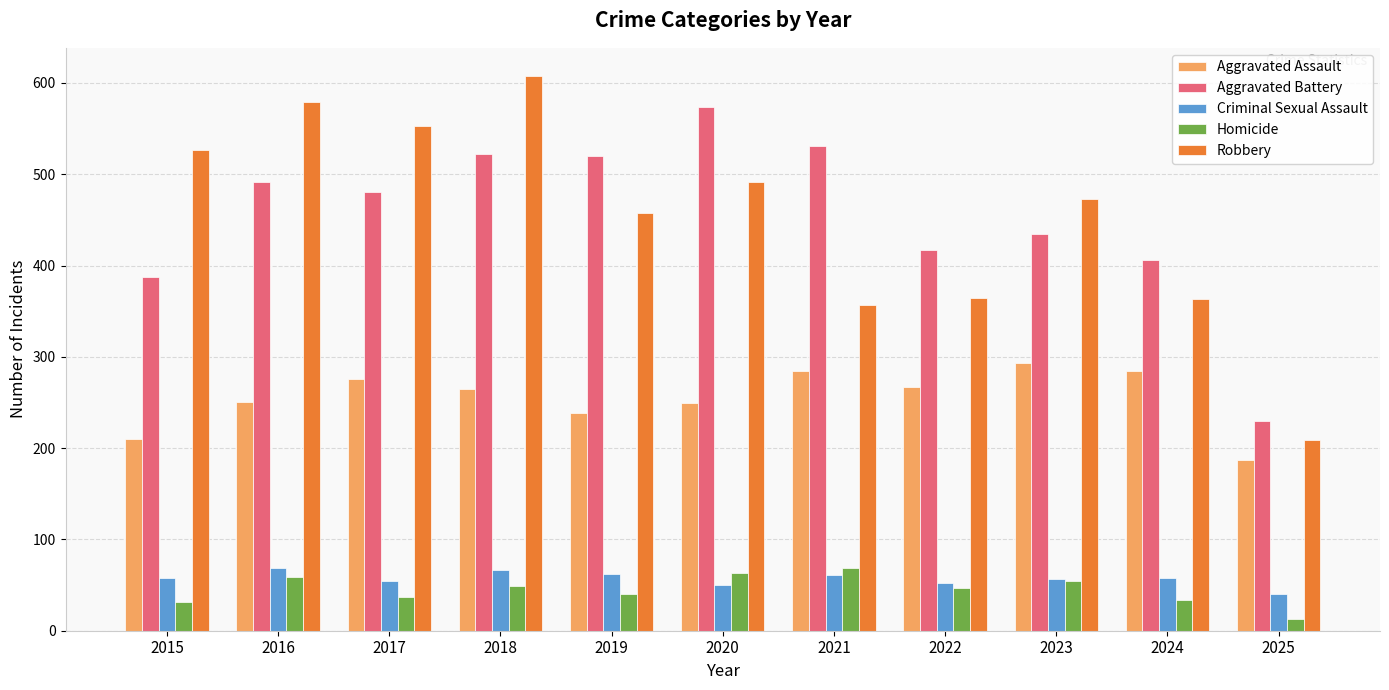

What is the total value across all series at 2022?

1147